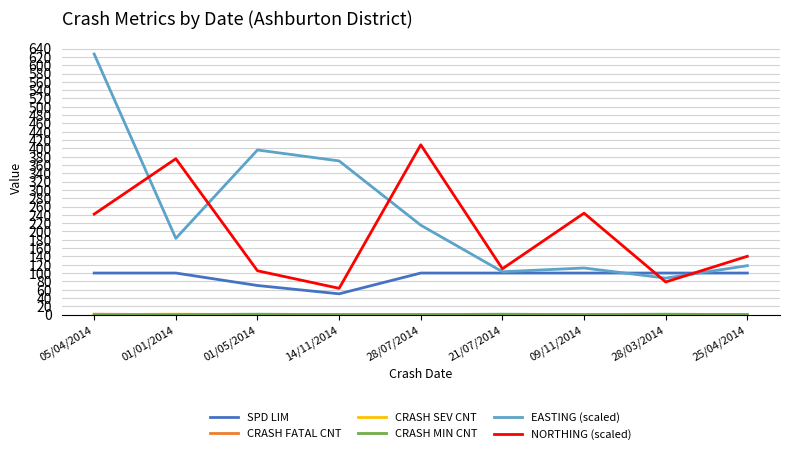

How many lines are shown in the chart?

6